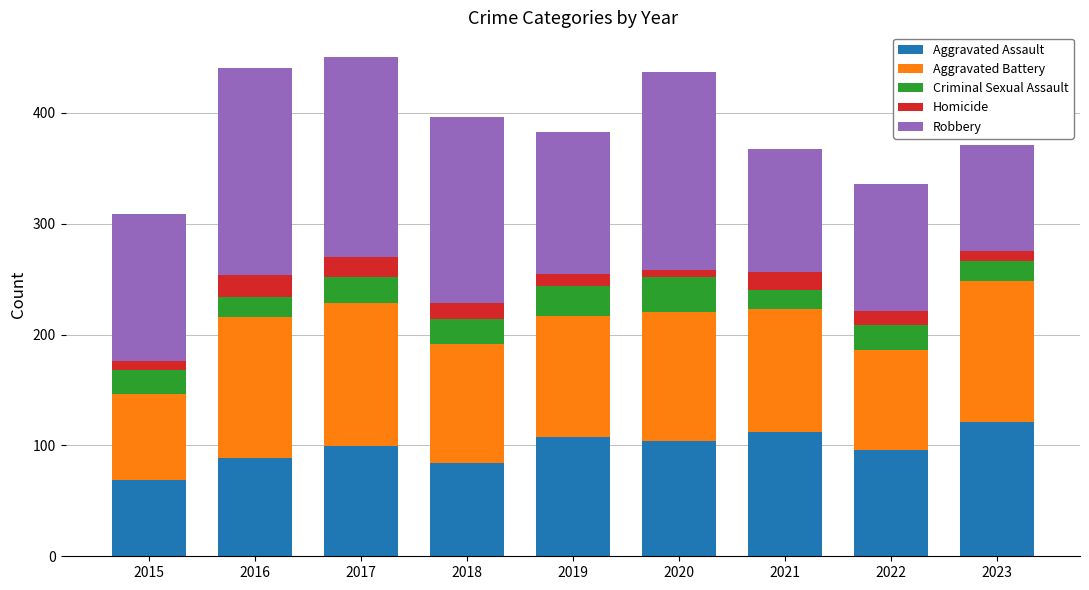

Which category has the lowest value in the Aggravated Assault series?

2015